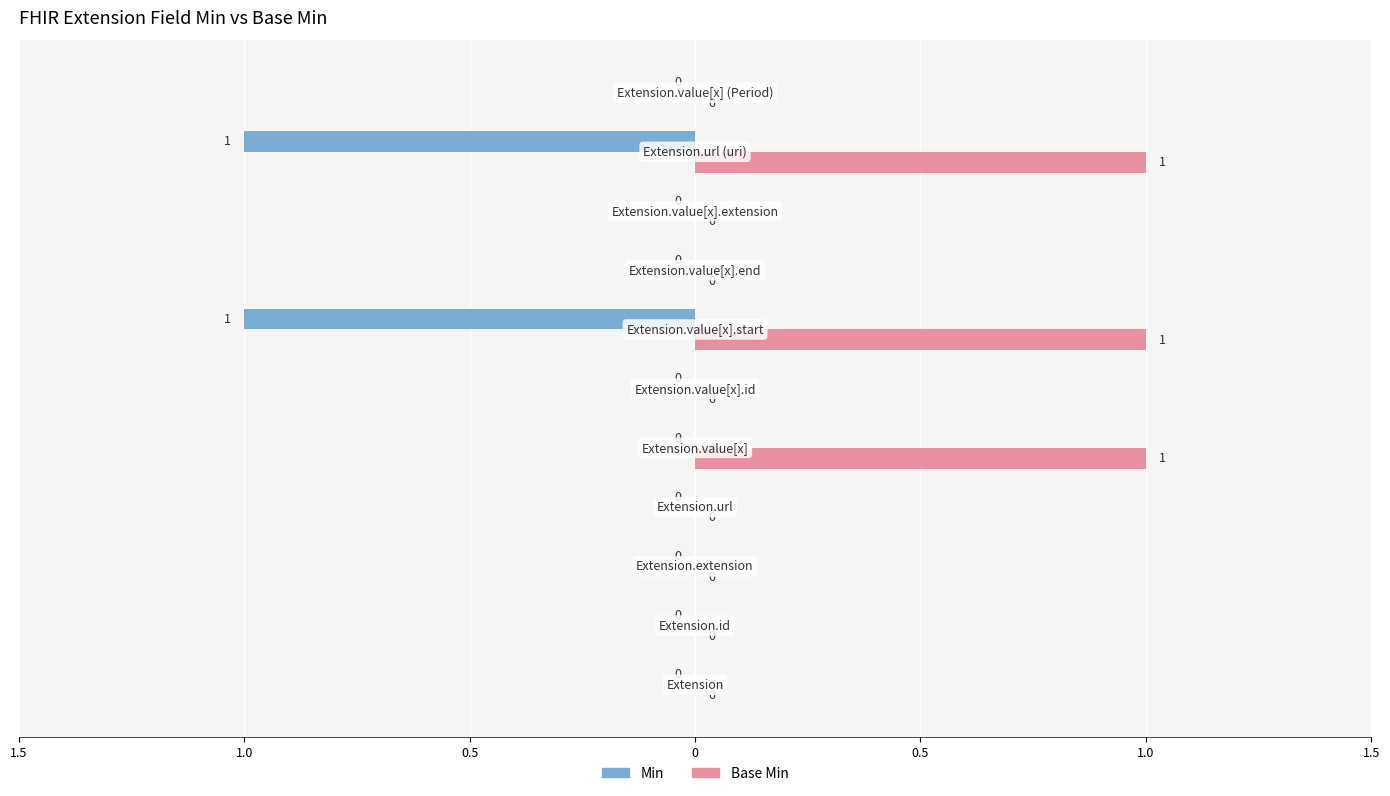

Where is Base Min nearest to the value 0?

Extension